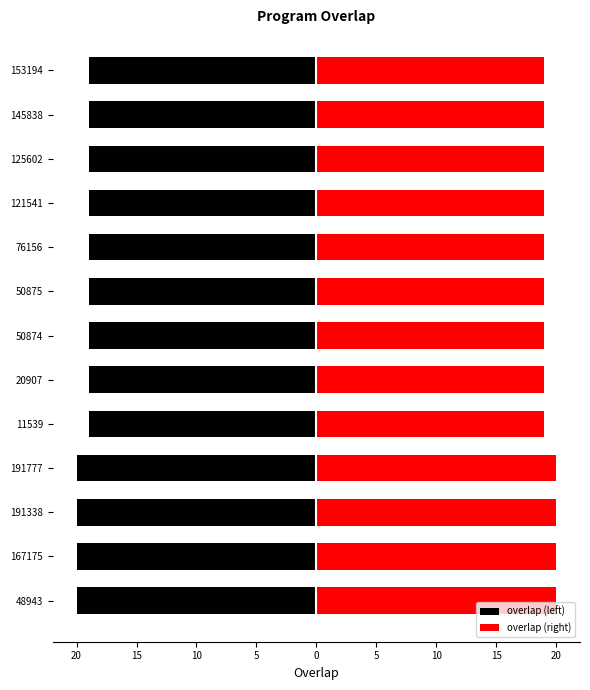

Rank the series at 76156 from highest to lowest value.

overlap (right), overlap (left)